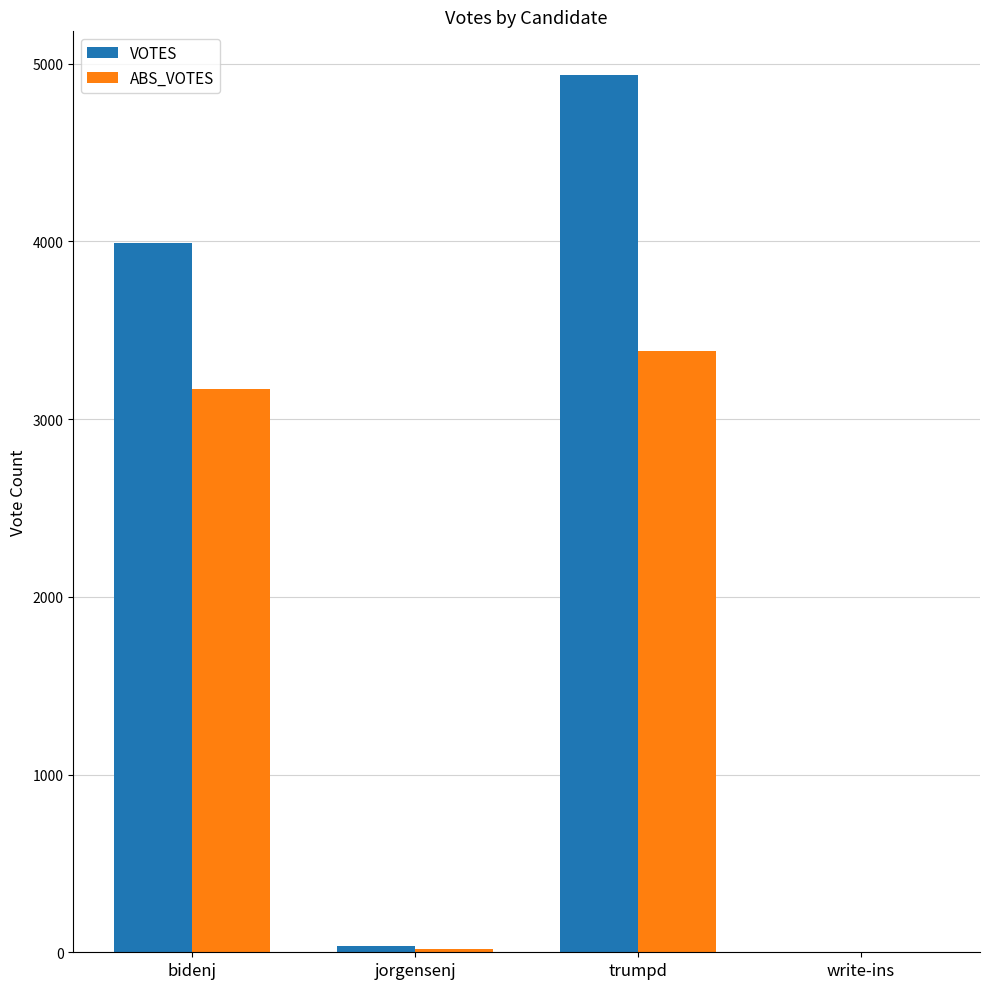

Which series changed the most between bidenj and jorgensenj?

VOTES